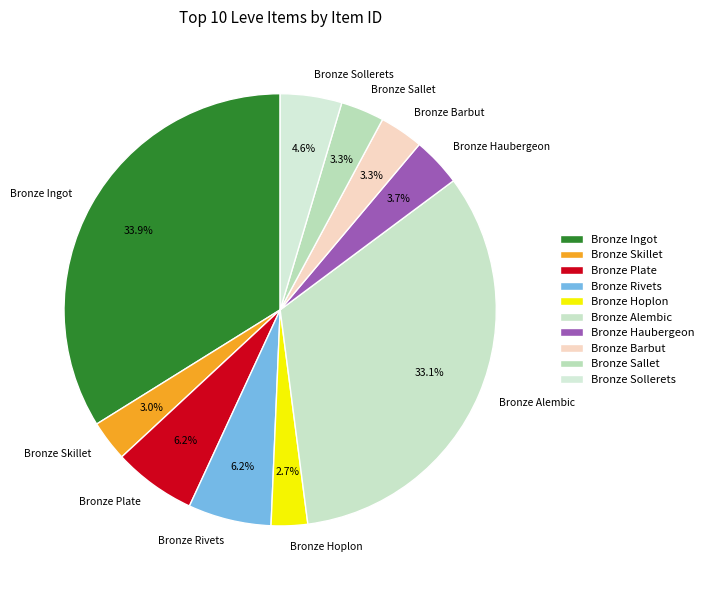

Is it true that Bronze Alembic is 33% of the pie?

True